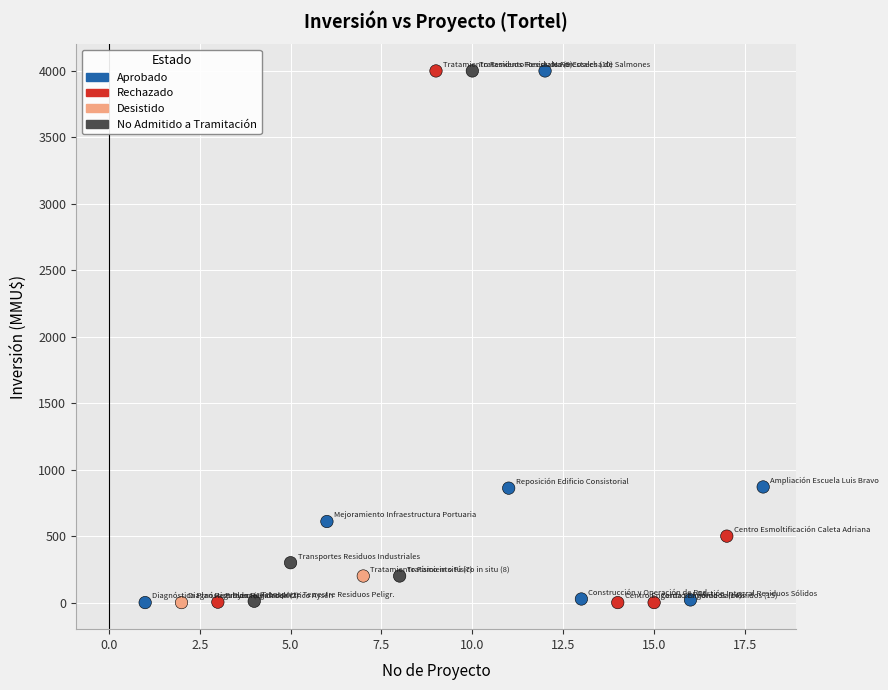

What is the range of X values (max minus min)?

17.0